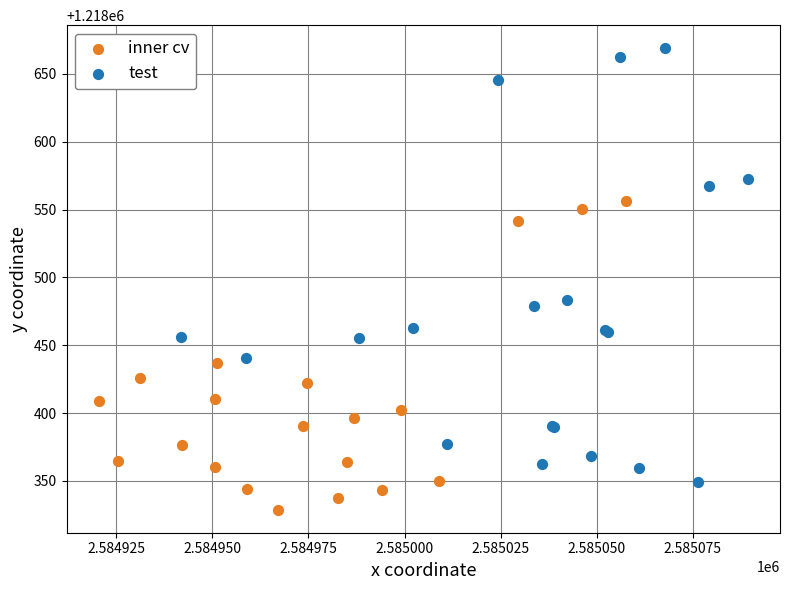

Which series contains the lowest Y value?

inner cv